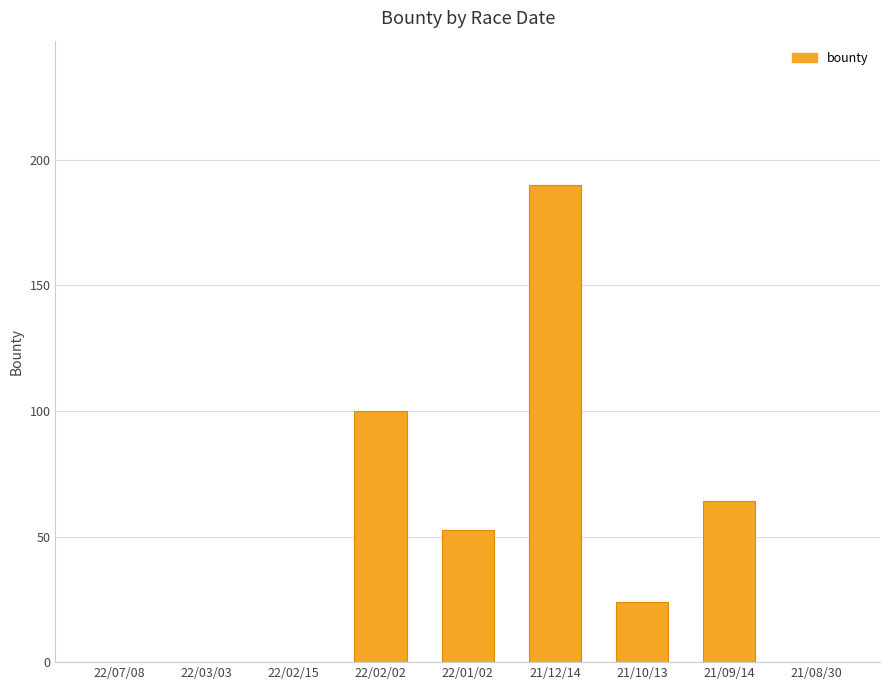

At which category does the chart reach its peak across all series?

21/12/14